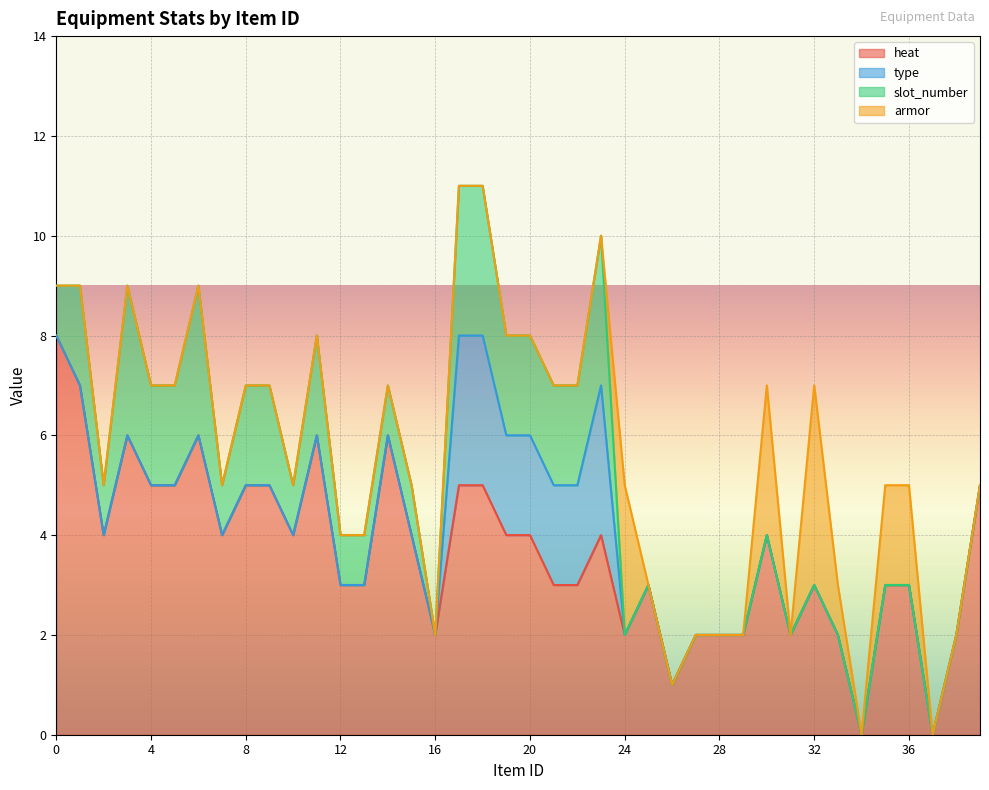

How many data points in slot_number are less than 1?

17